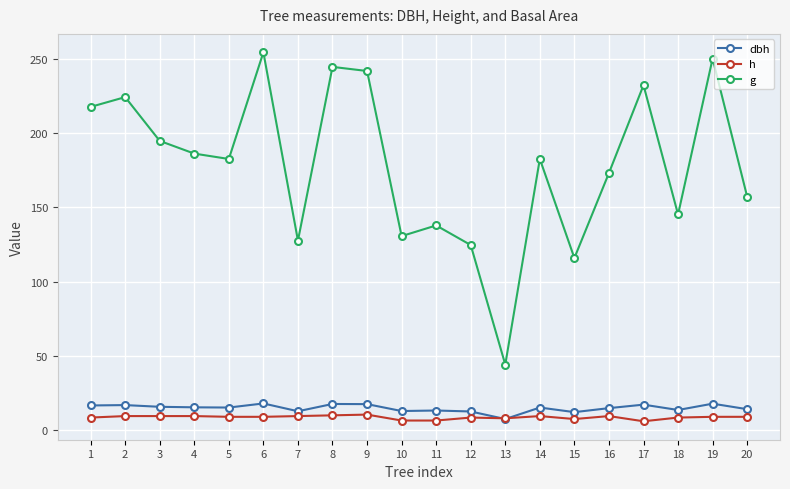

True or false: dbh has more than 2 points higher than both neighbors.

True